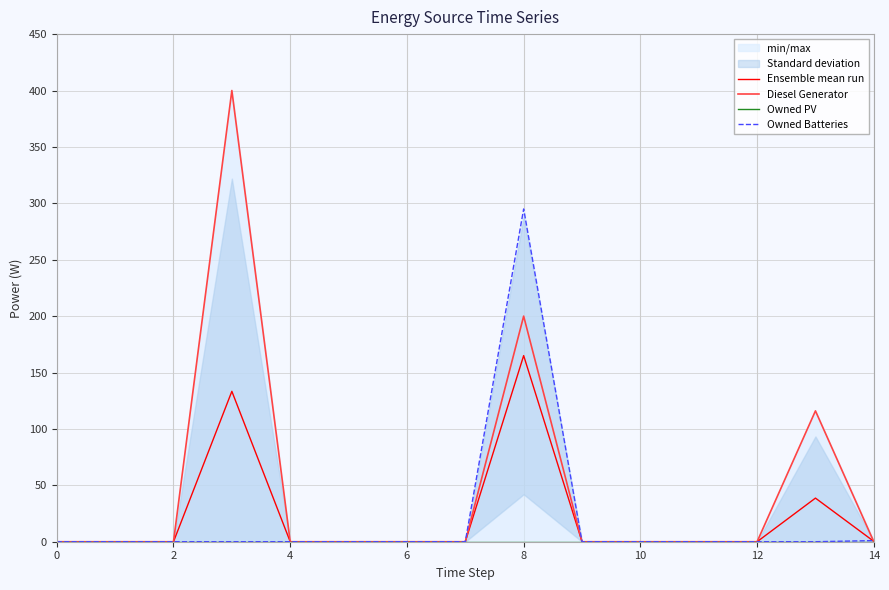

True or false: Ensemble mean run and Owned PV intersect in this chart.

False